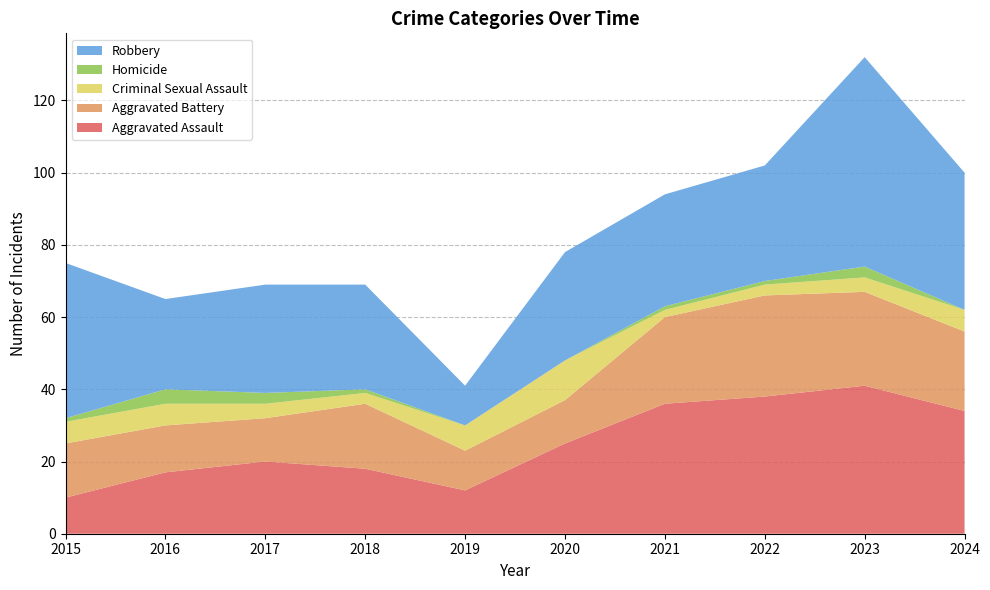

Reading left to right, what are all the values shown in this chart?

Aggravated Assault: 10	17	20	18	12	25	36	38	41	34
Aggravated Battery: 15	13	12	18	11	12	24	28	26	22
Criminal Sexual Assault: 6	6	4	3	7	11	2	3	4	6
Homicide: 1	4	3	1	0	0	1	1	3	0
Robbery: 43	25	30	29	11	30	31	32	58	38